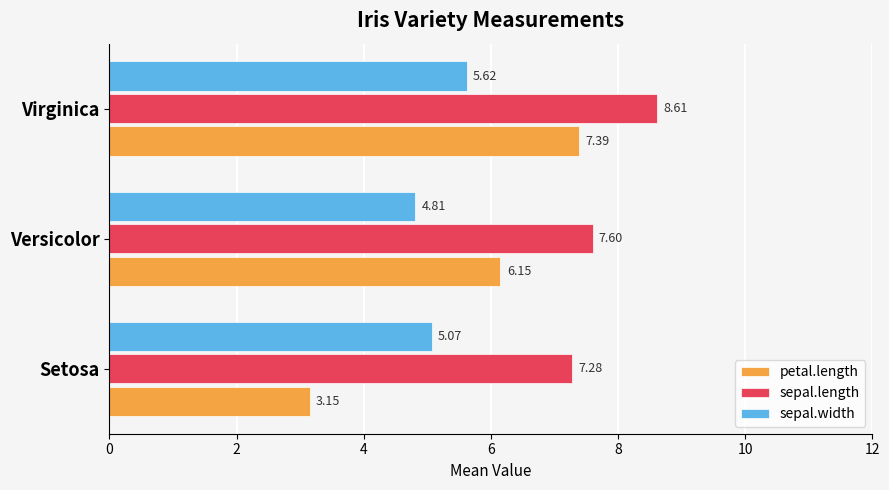

What is the total value across all series at Virginica?

21.6